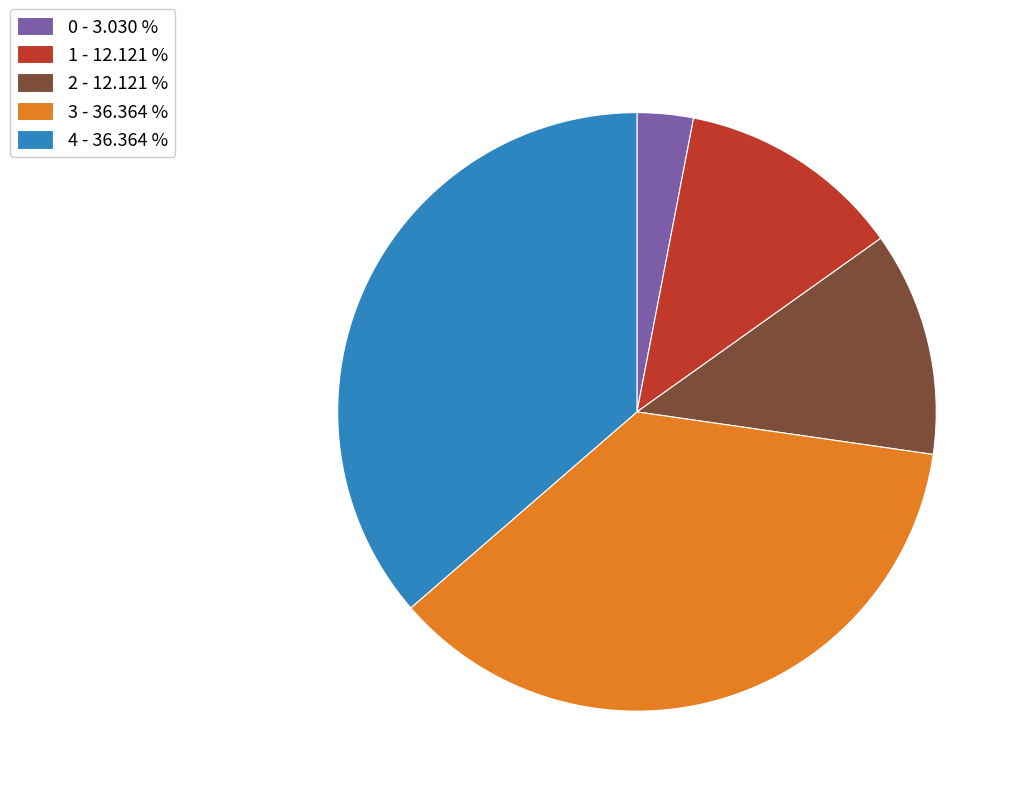

Count the number of slices in the pie.

5